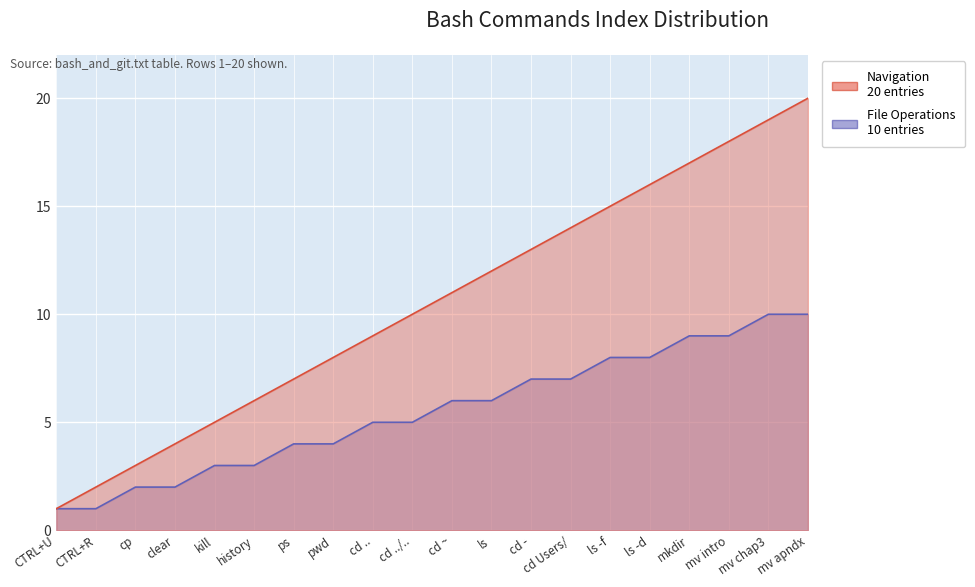

True or false: Commands per category (cumulative) and Row index cross at least once.

False